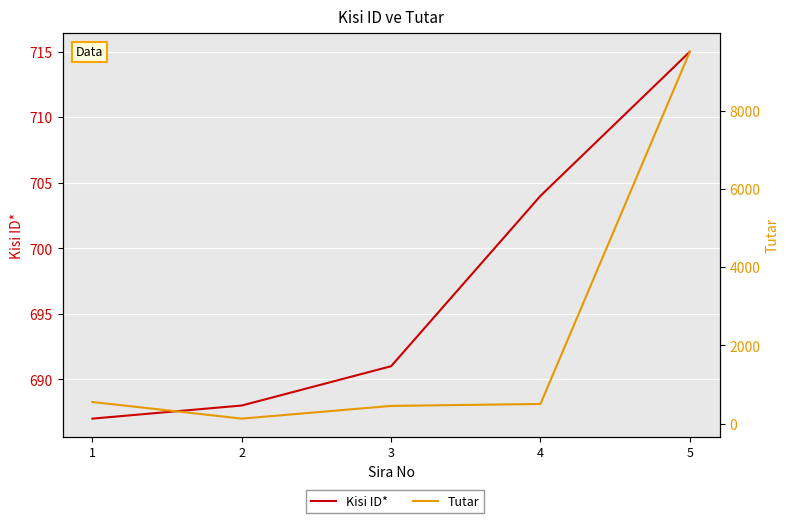

In Tutar, how many points are lower than both neighbors (excluding endpoints)?

1